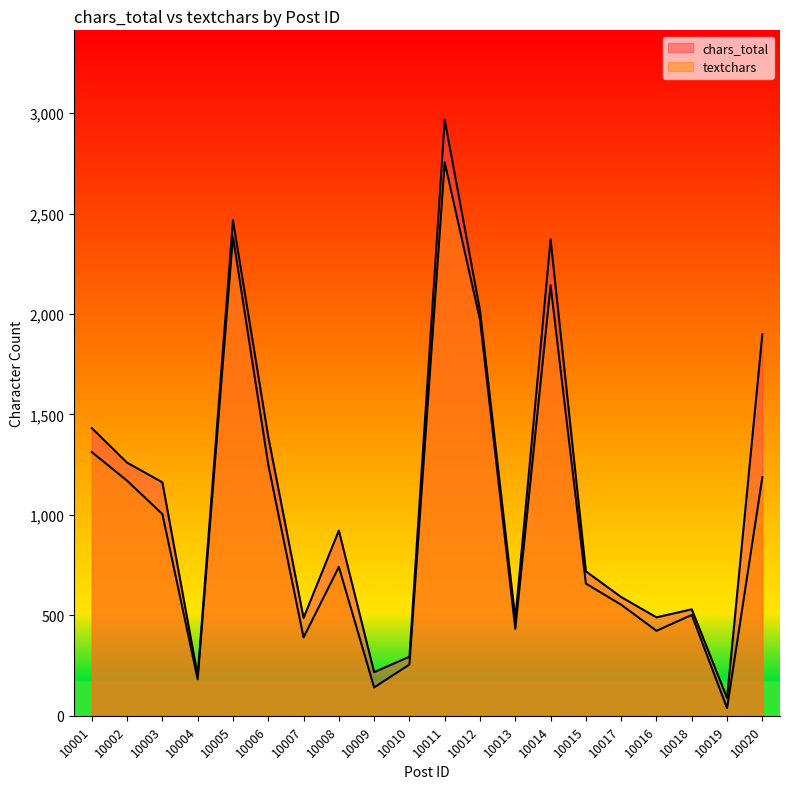

What is the difference between the maximum and minimum values in the textchars series?

2717